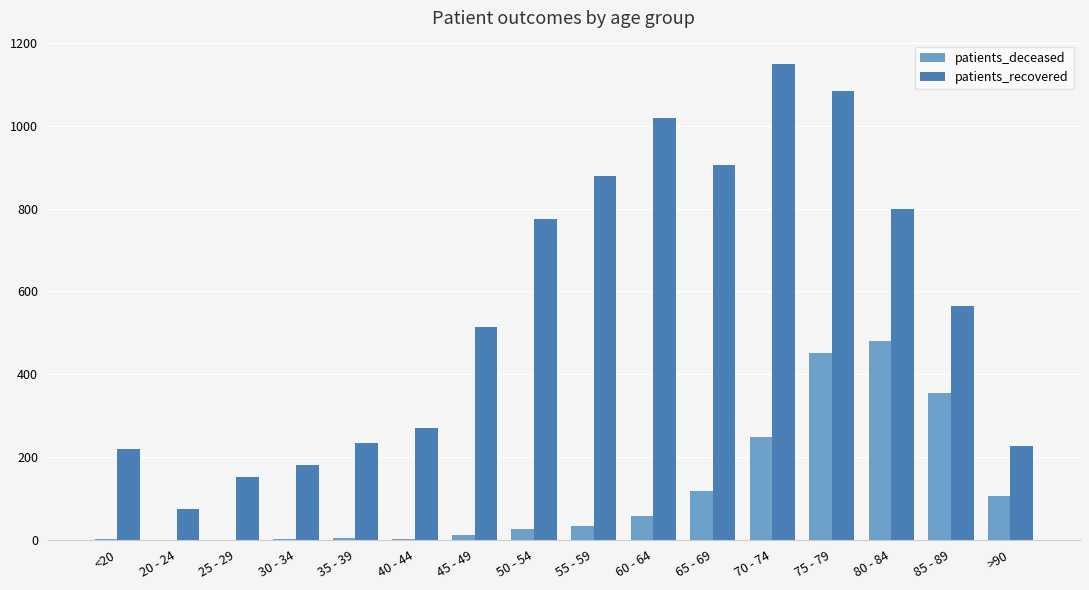

The patients_deceased series shows 0 at 20 - 24. True or false?

True